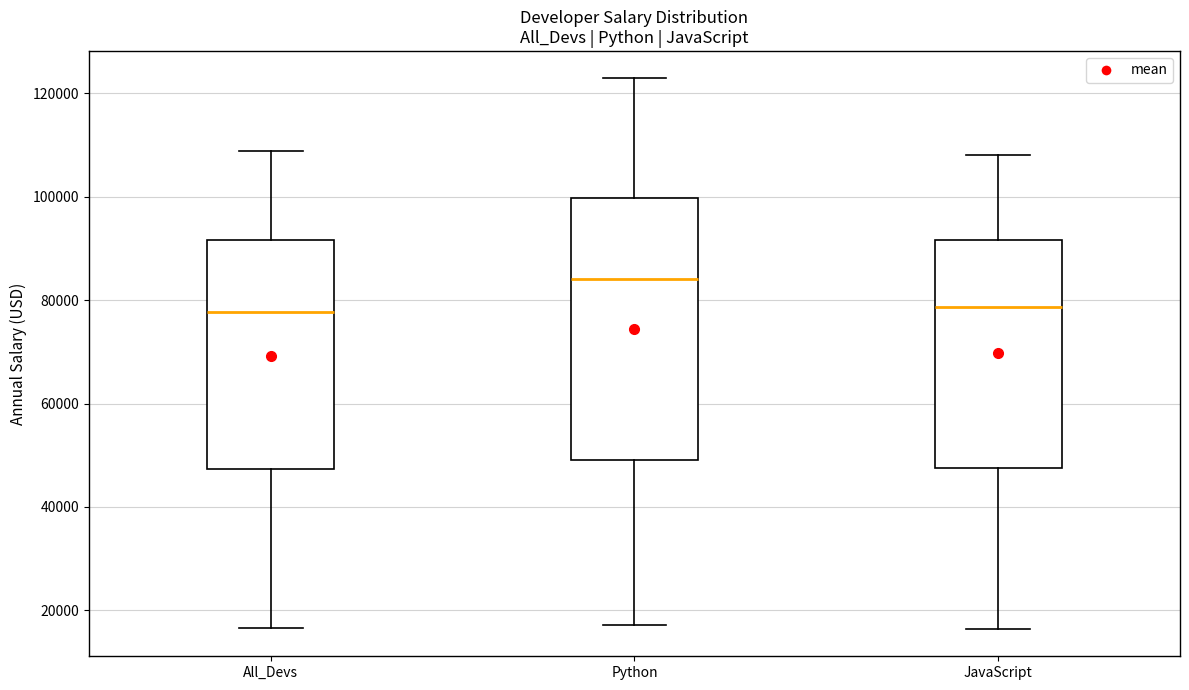

Reading left to right, transcribe this box plot: for each box, give where its median line is, the range the box spans, and where its two whiskers end, as read against the y-axis. The values are not printed on the chart, so give them approximately, as read against the axis.

All_Devs: median 78000, box 48000 to 92000, whiskers 16000 to 108000
Python: median 84000, box 50000 to 100000, whiskers 18000 to 122000
JavaScript: median 78000, box 48000 to 92000, whiskers 16000 to 108000